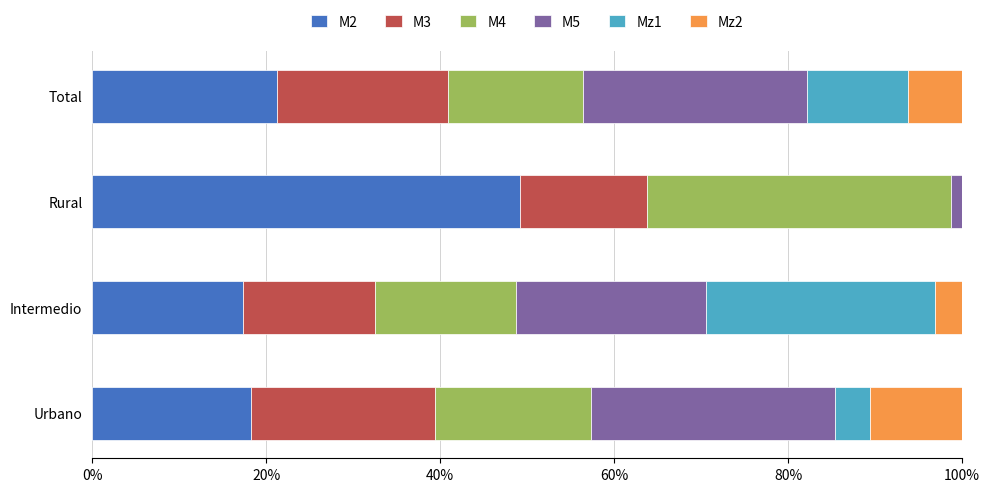

What is the total value across all series at Intermedio?

100.0